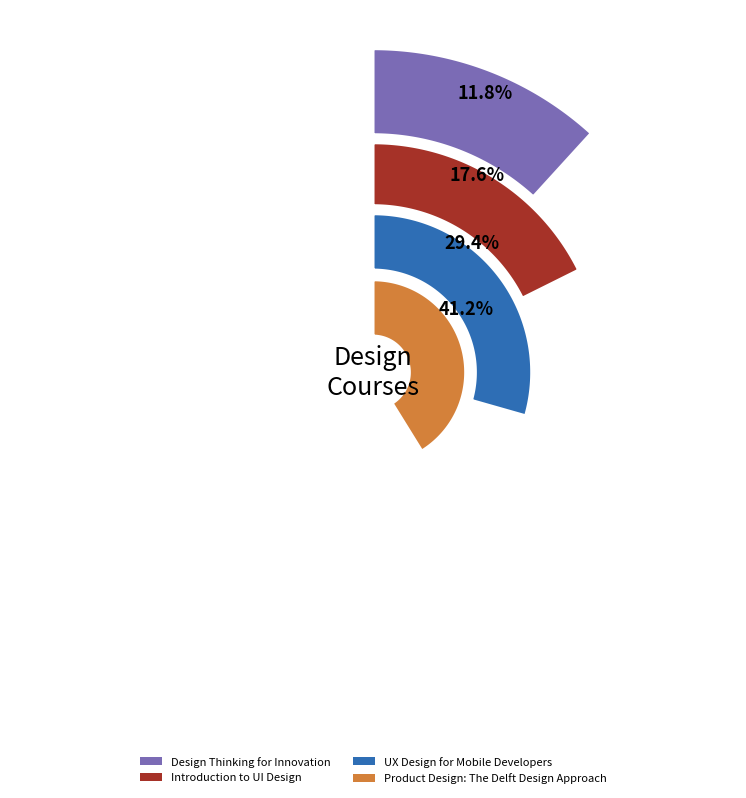

Between Design Thinking for Innovation and UX Design for Mobile Developers, which is larger?

UX Design for Mobile Developers